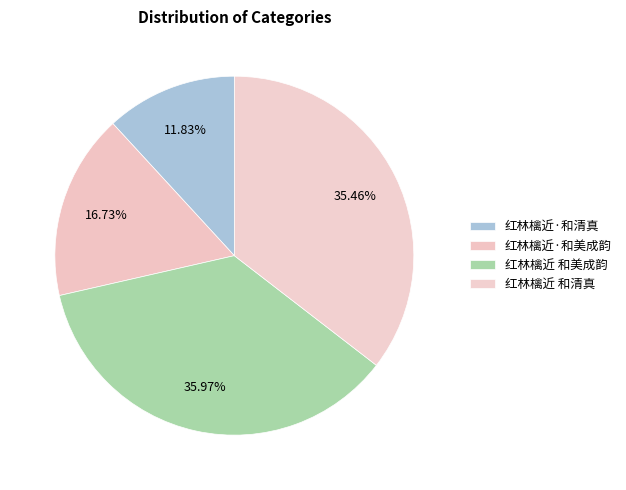

Combined, what portion of the pie is 红林檎近 和美成韵 and 红林檎近·和美成韵?

52.7%